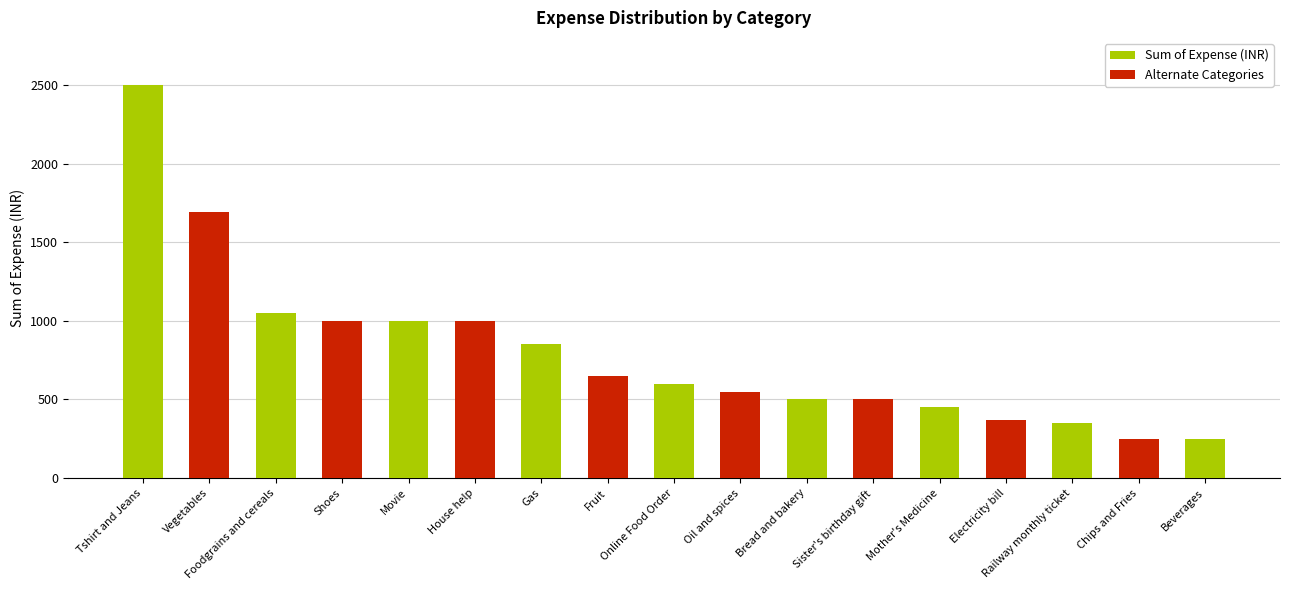

What is the minimum value shown in the chart?

250